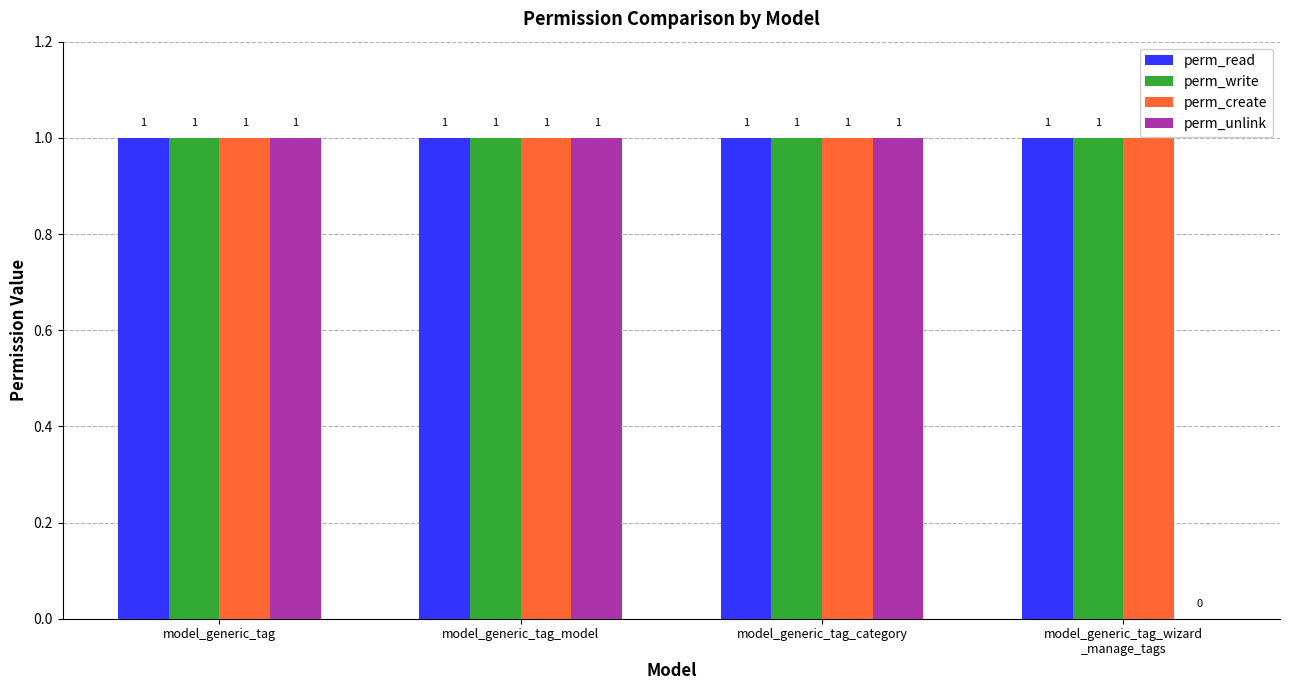

What is the total value across all series at model_generic_tag_category?

4